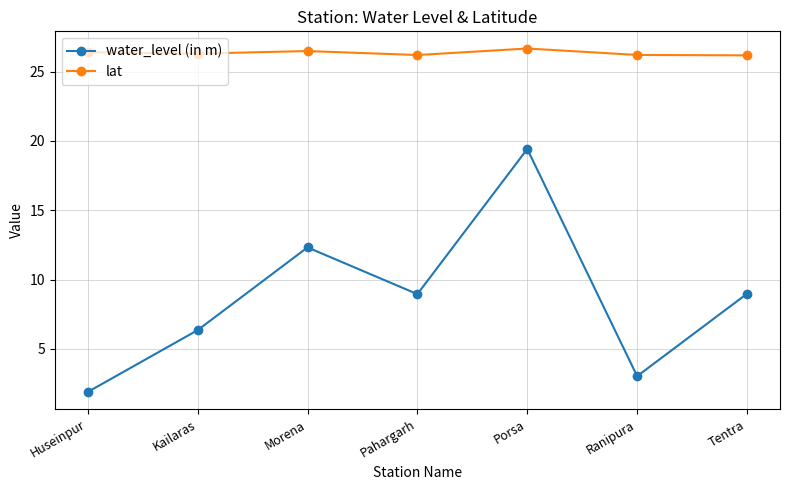

How many interior local valleys does the water_level (in m) series have?

2